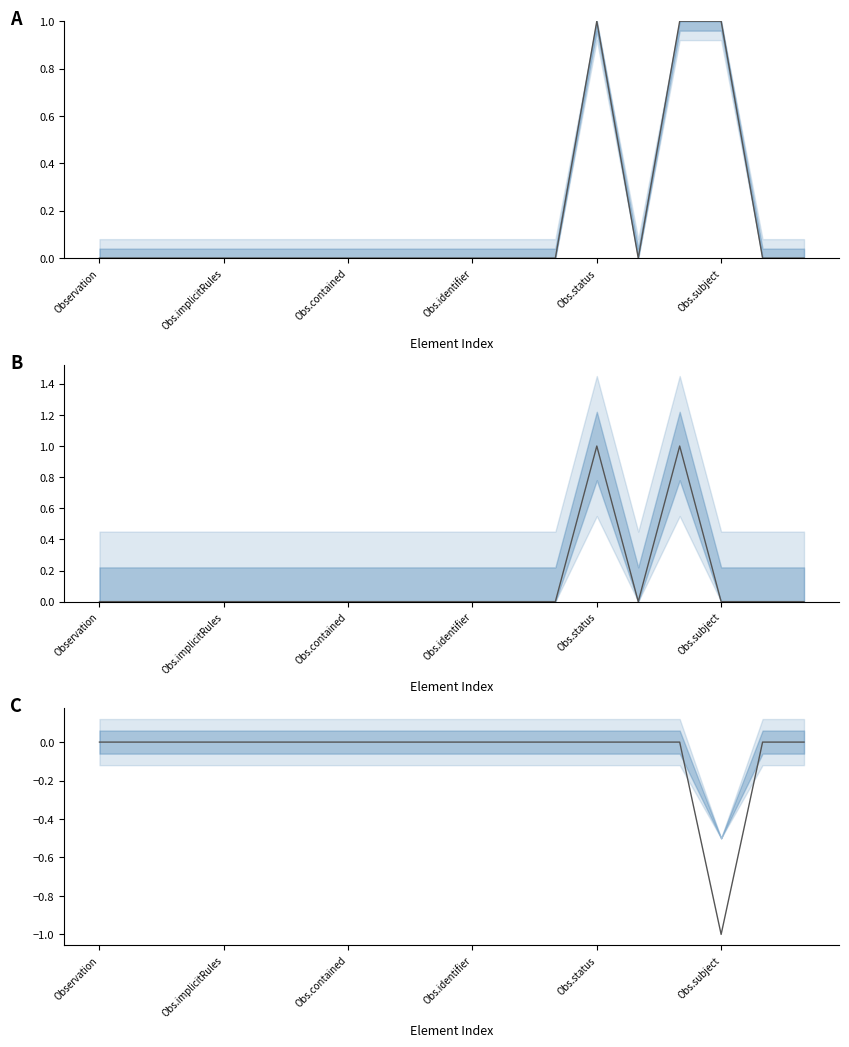

How many data points does each series have?

18